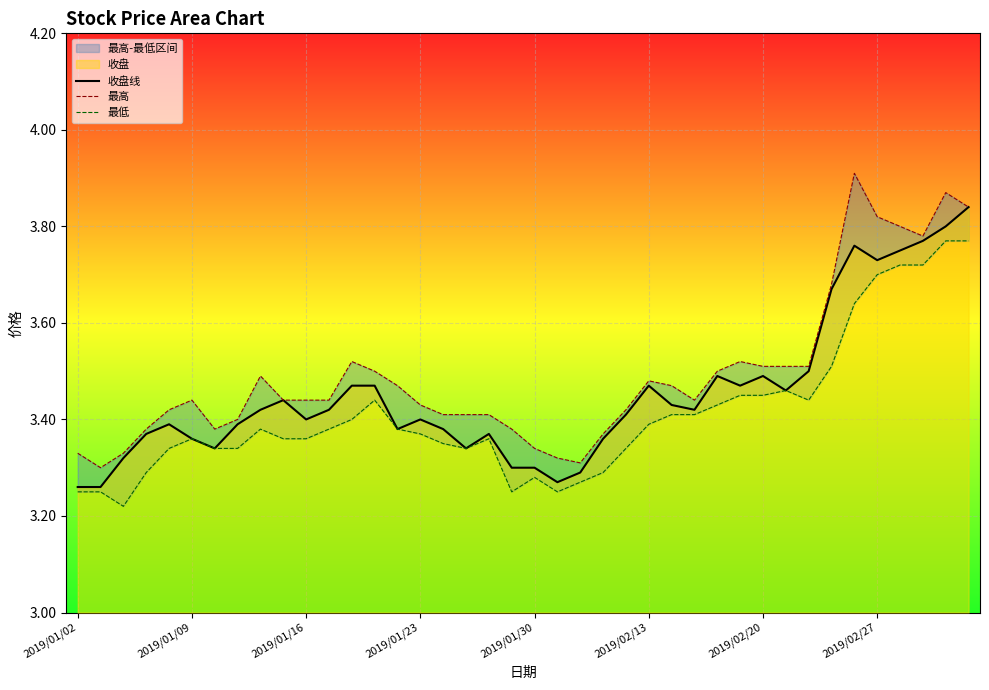

What is the total value across all series at 38?

11.4